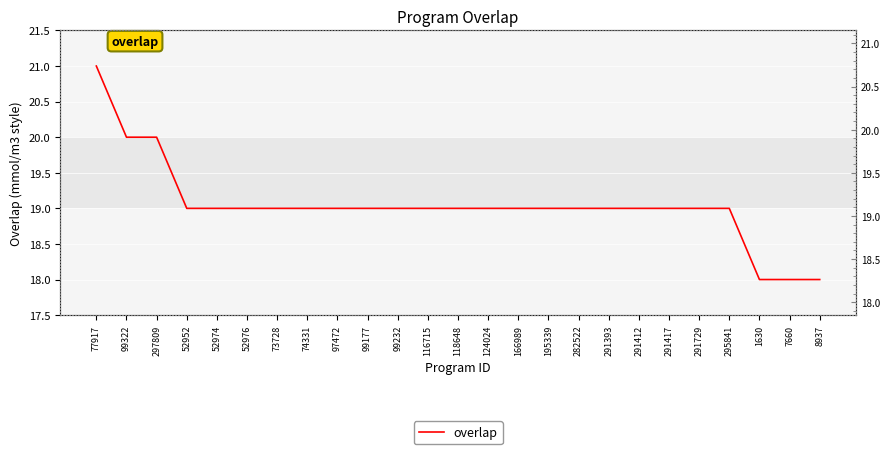

Reading left to right, extract all data points from this chart.

21	20	20	19	19	19	19	19	19	19	19	19	19	19	19	19	19	19	19	19	19	19	18	18	18